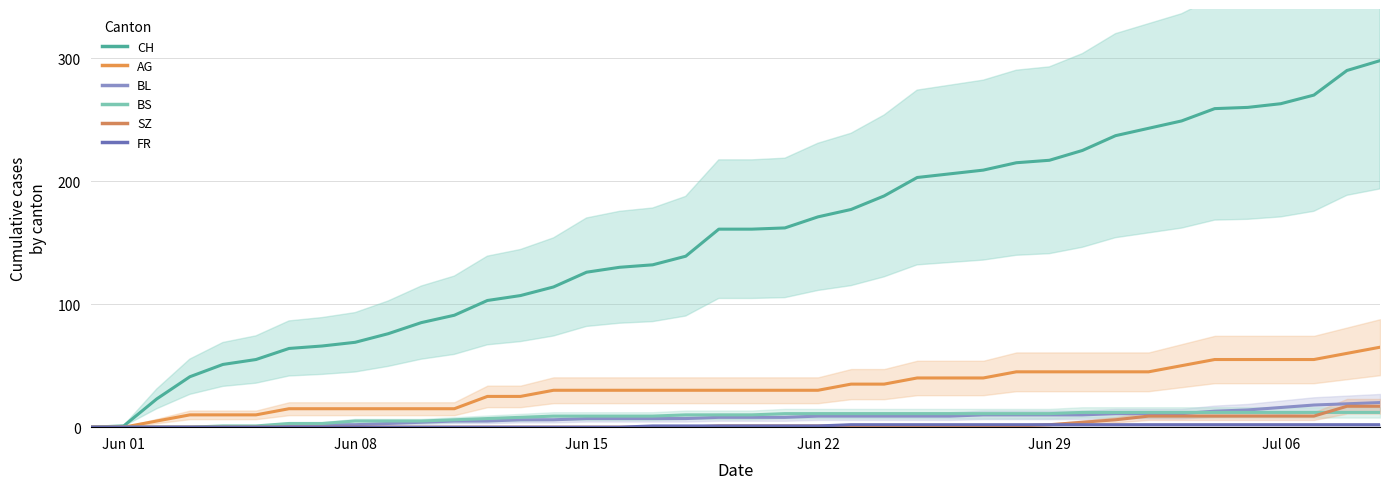

Which series has the widest spread of values?

CH